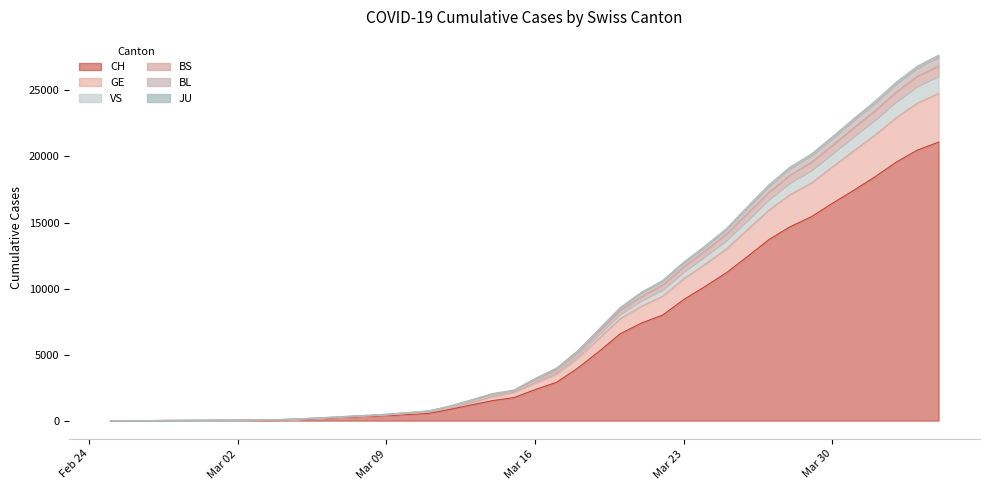

What is the label of the 39th point from the left?

2020-04-03